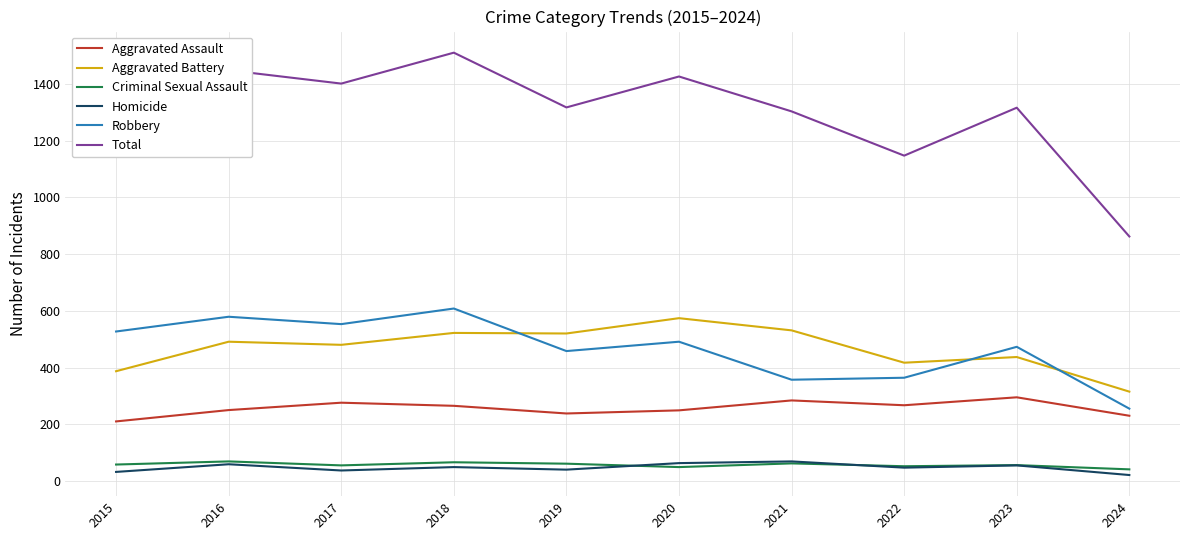

What is the sum of the Aggravated Battery values at 2023 and 2015?

824